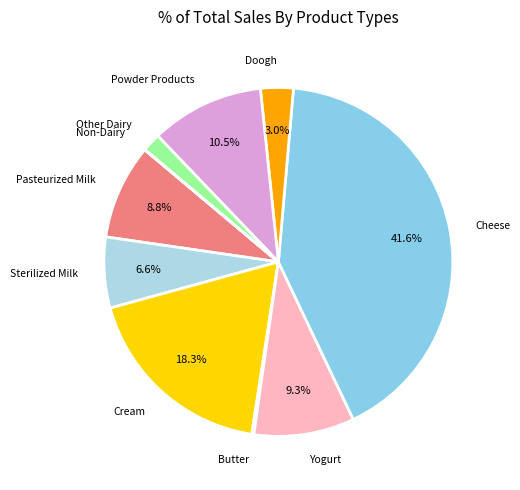

Is there any slice that represents more than half of the pie?

No